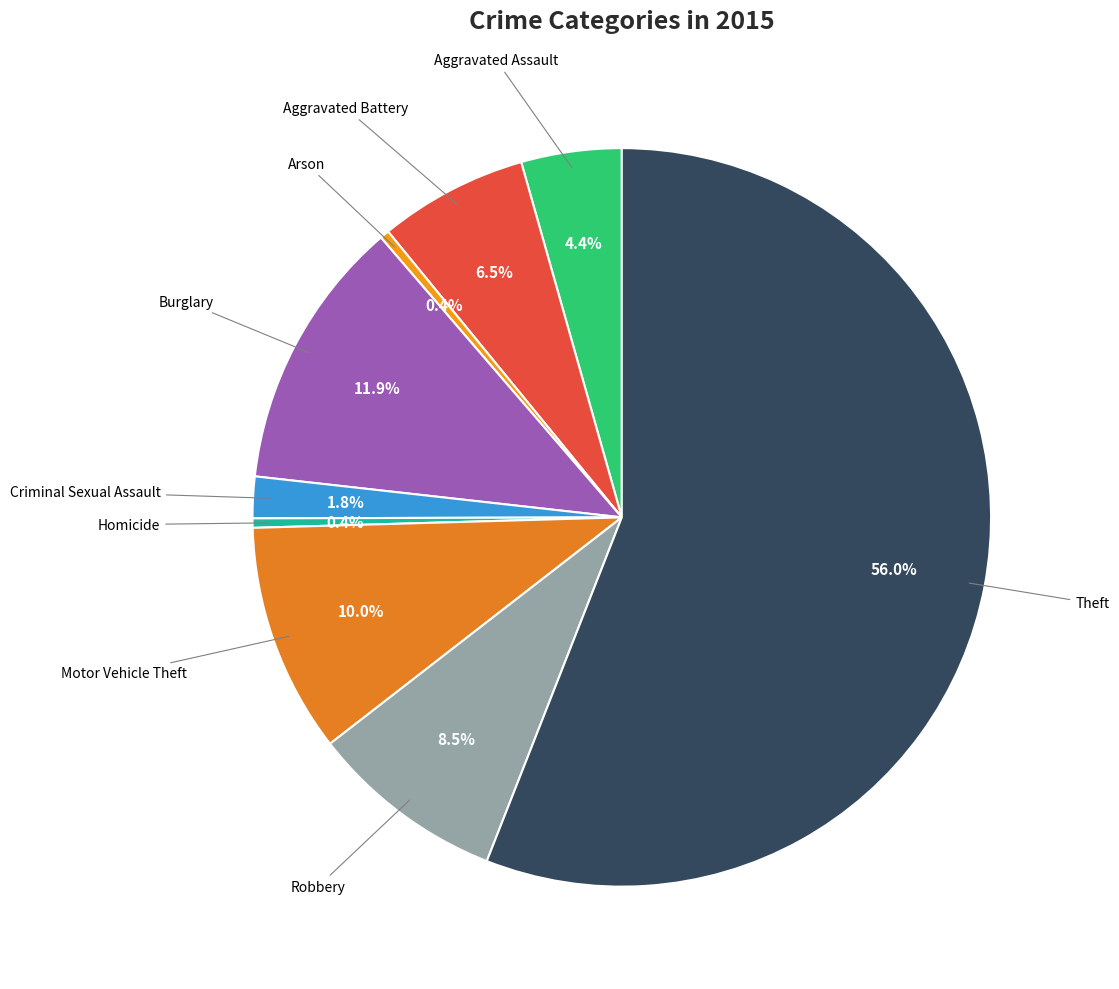

To the nearest percent, what is the average slice percentage?

11%